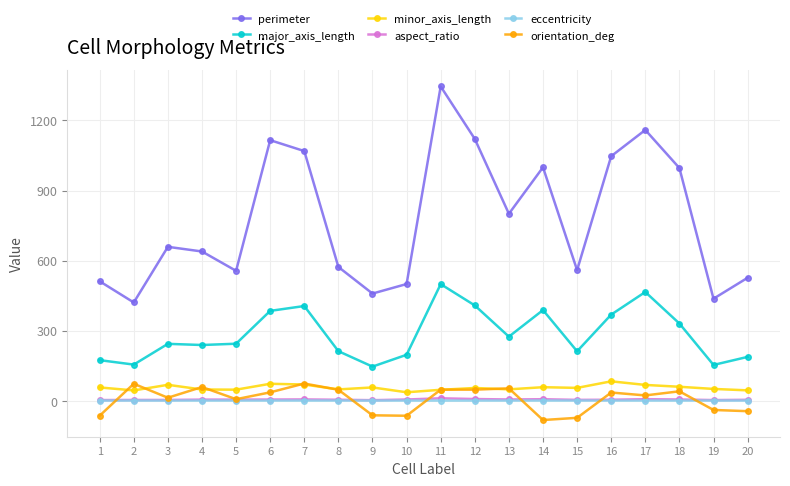

True or false: perimeter and minor_axis_length intersect in this chart.

False